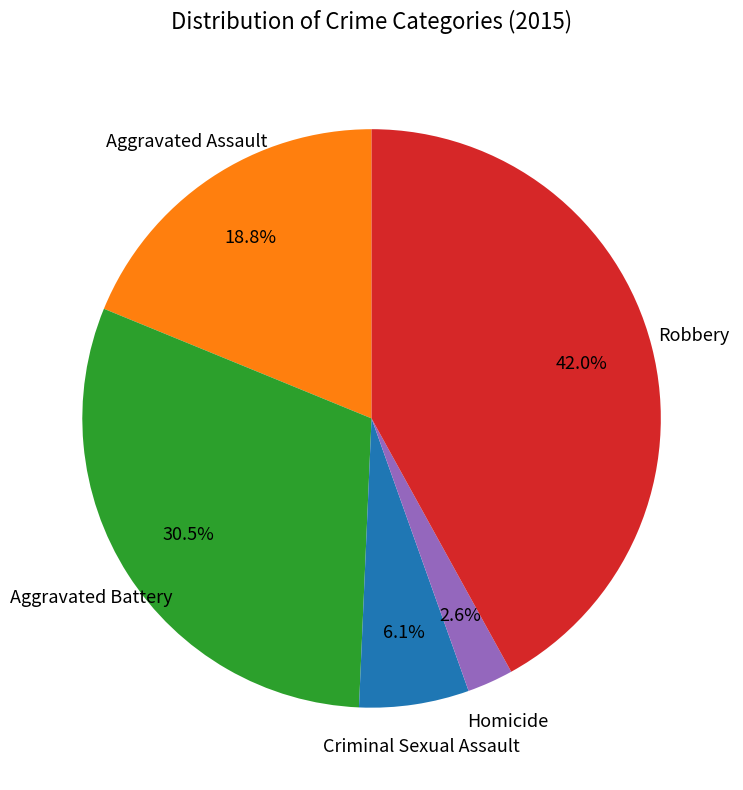

Is there a majority slice in this chart?

No